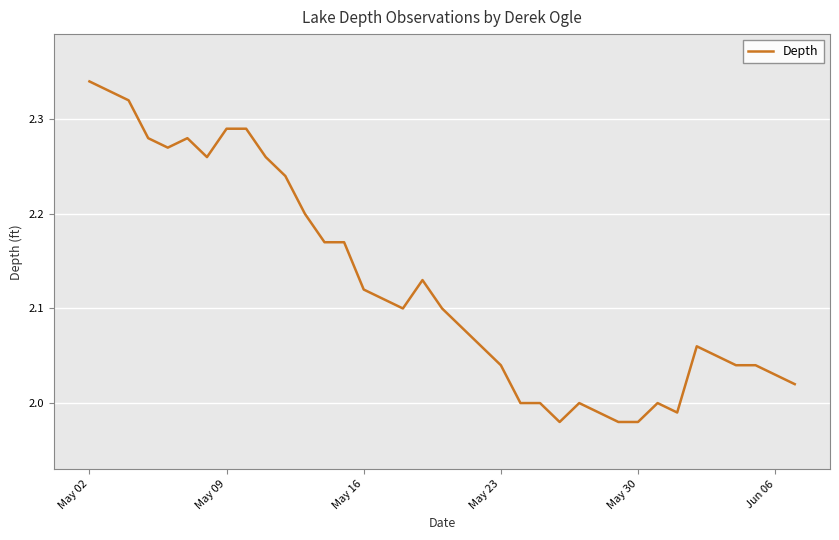

What is the difference between the maximum and minimum values?

0.4